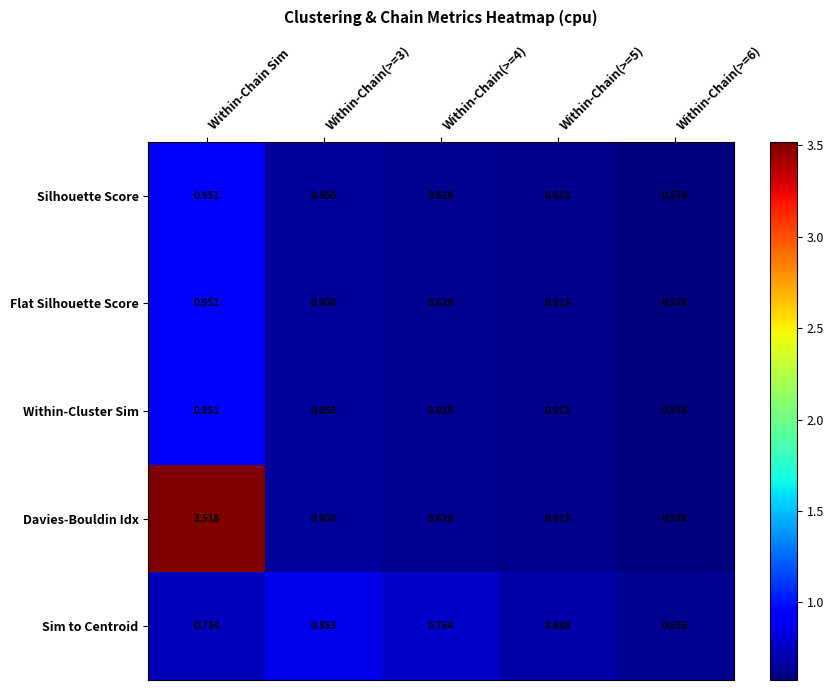

Which series has the largest range (max minus min)?

Davies-Bouldin Idx